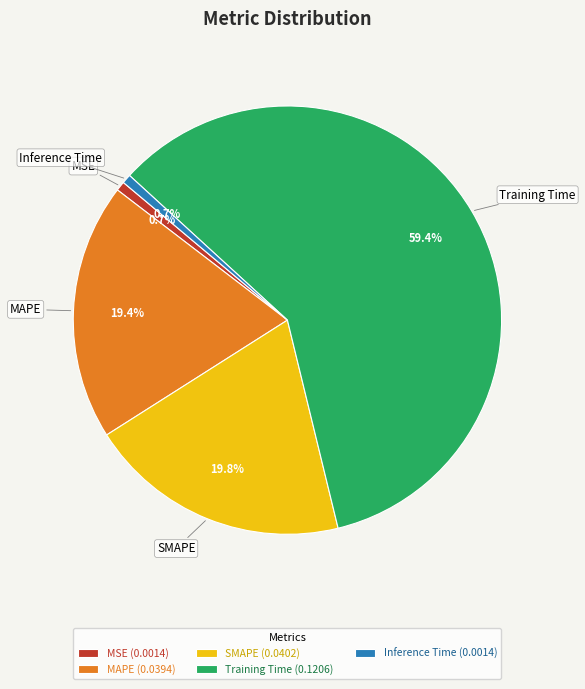

Which slice represents more than half of the pie?

Training Time